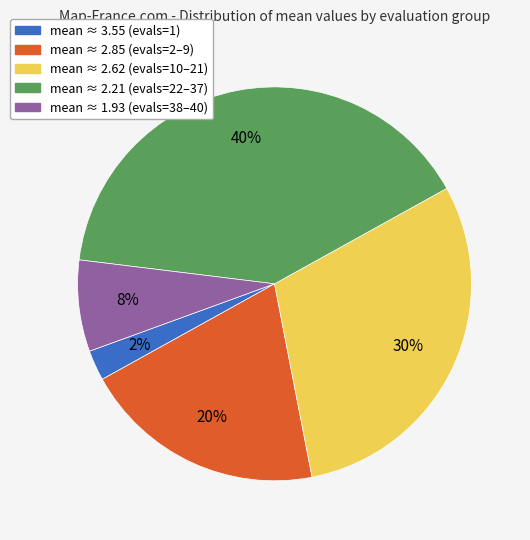

To the nearest percent, what is the average slice percentage?

20%